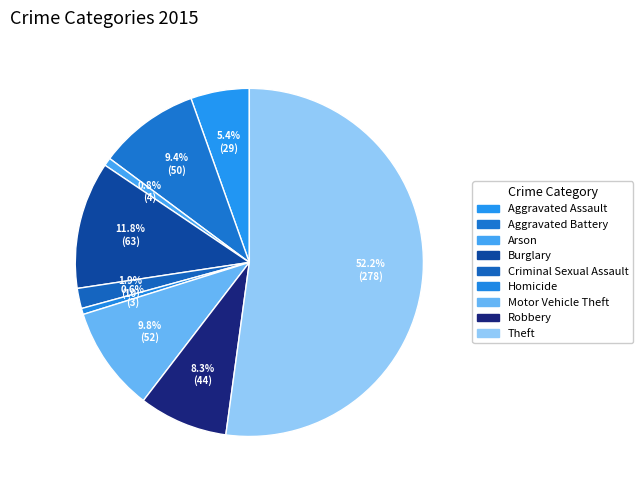

Count the number of slices in the pie.

9